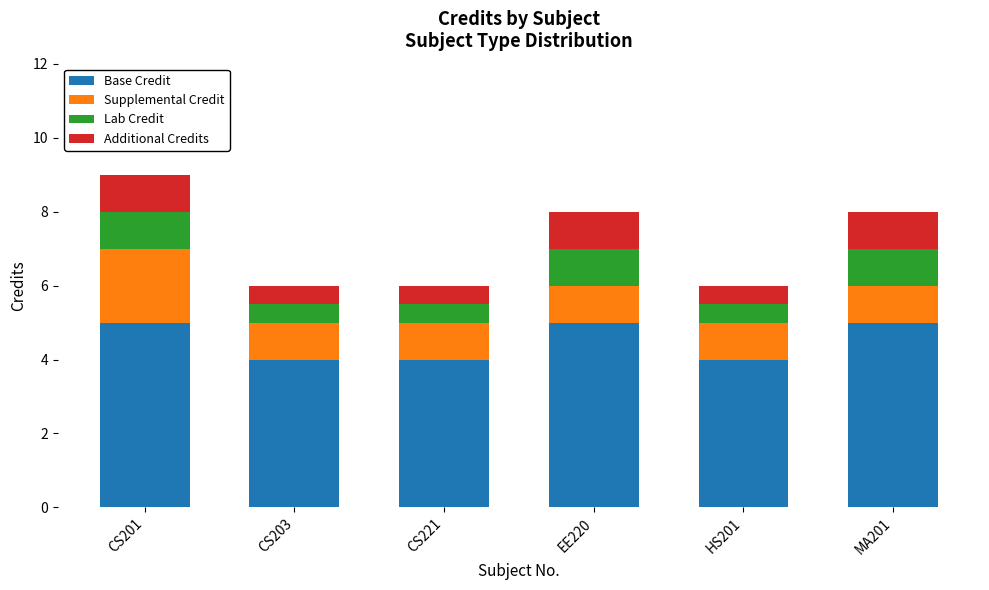

At which category is the sum across all series the highest?

CS201